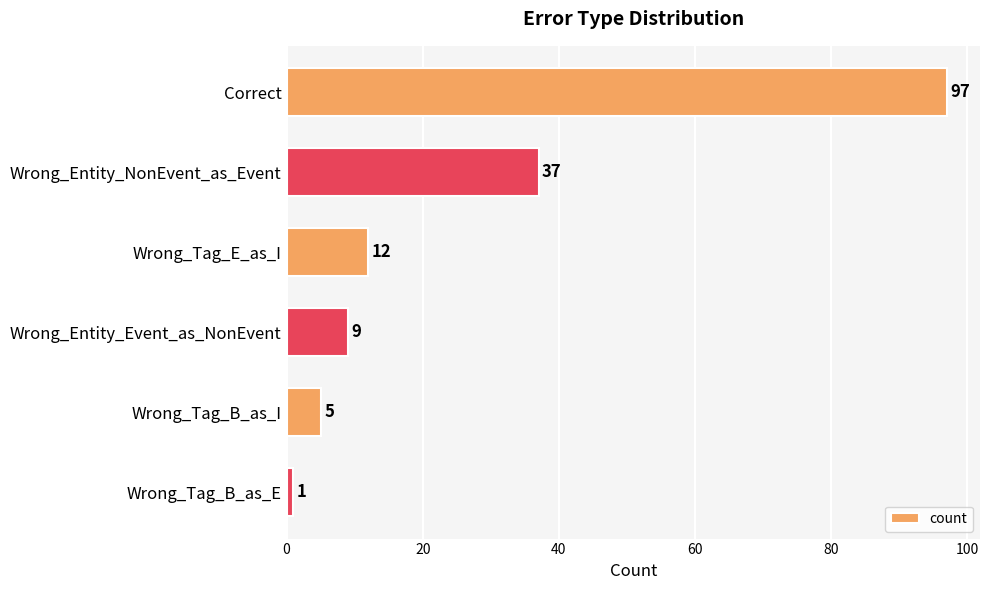

Are the bars grouped side by side (vs. stacked)?

No